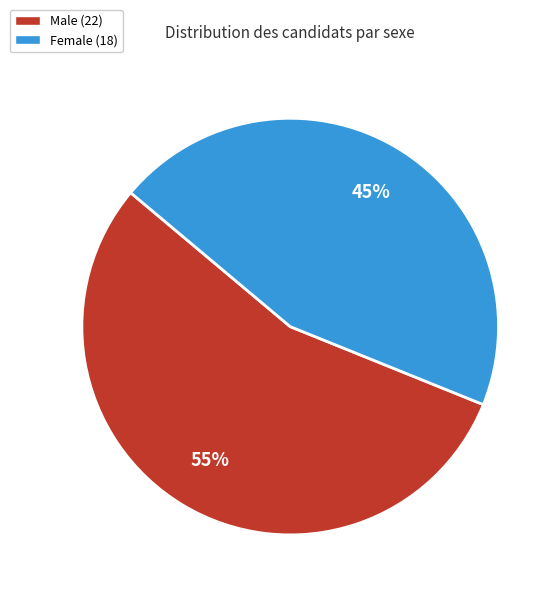

To the nearest percent, what is the difference between the largest and smallest slice percentages?

10%